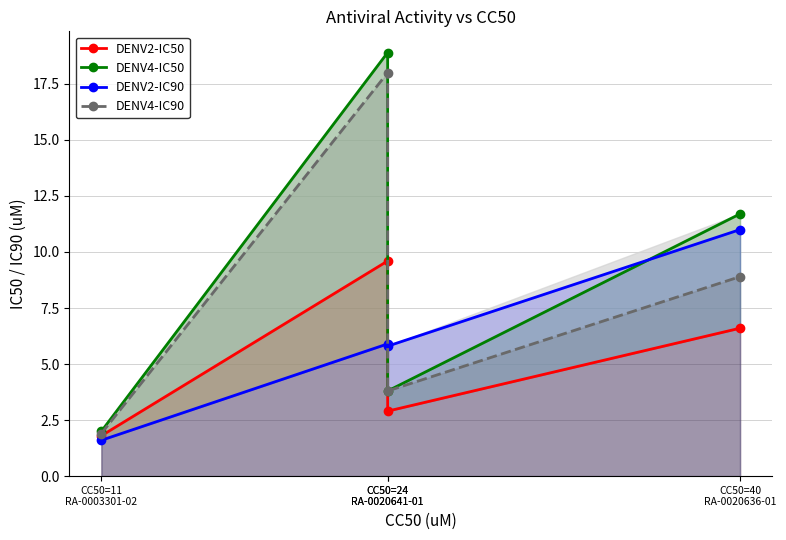

List the series in order of their peak value, highest first.

DENV4-IC50, DENV4-IC90, DENV2-IC90, DENV2-IC50